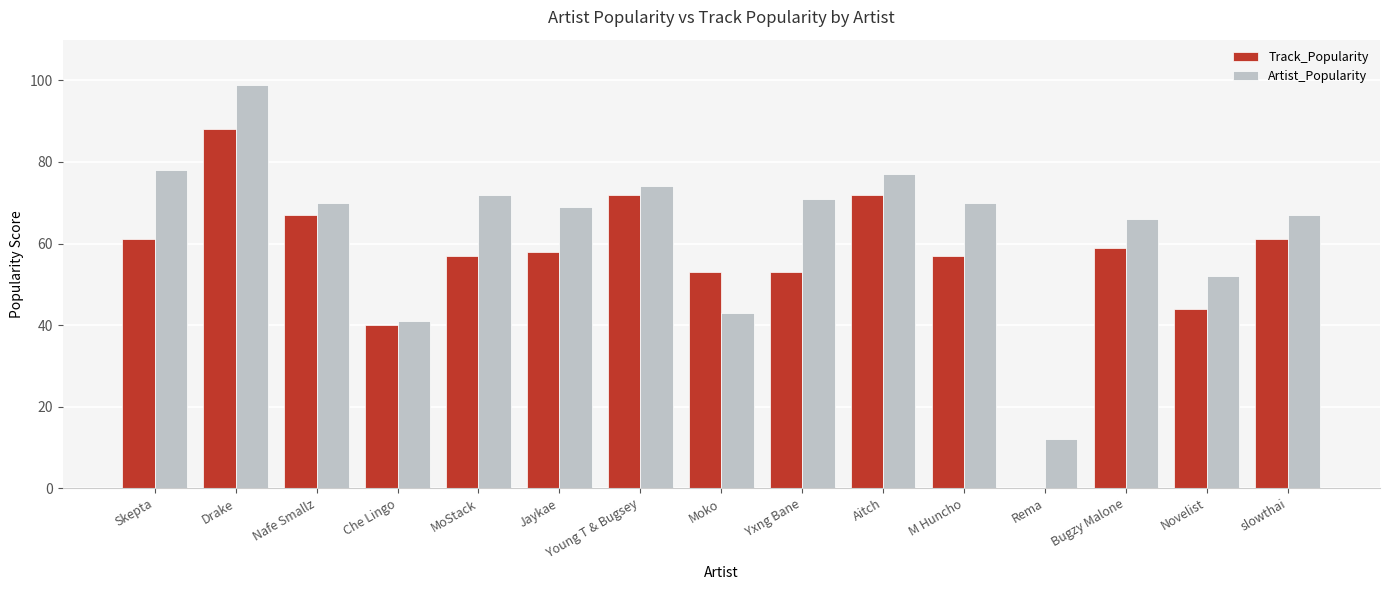

Is it true that Track_Popularity equals 109 at Aitch?

False